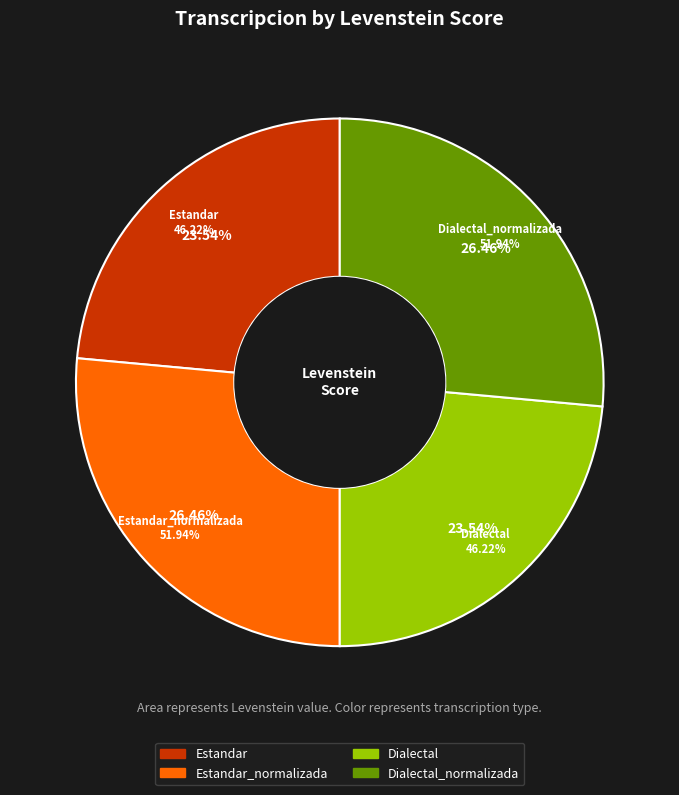

Rank the categories by value from highest to lowest.

Estandar_normalizada, Dialectal_normalizada, Estandar, Dialectal